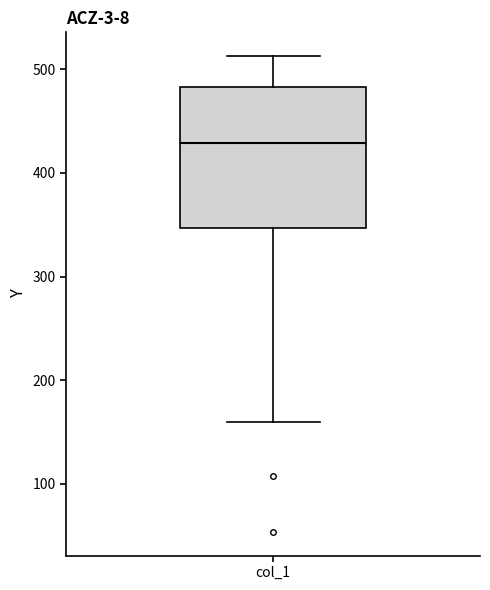

Where does the lower whisker of the box for col_1 end on the y-axis? The values are not printed on the chart, so give them approximately, as read against the axis.

160